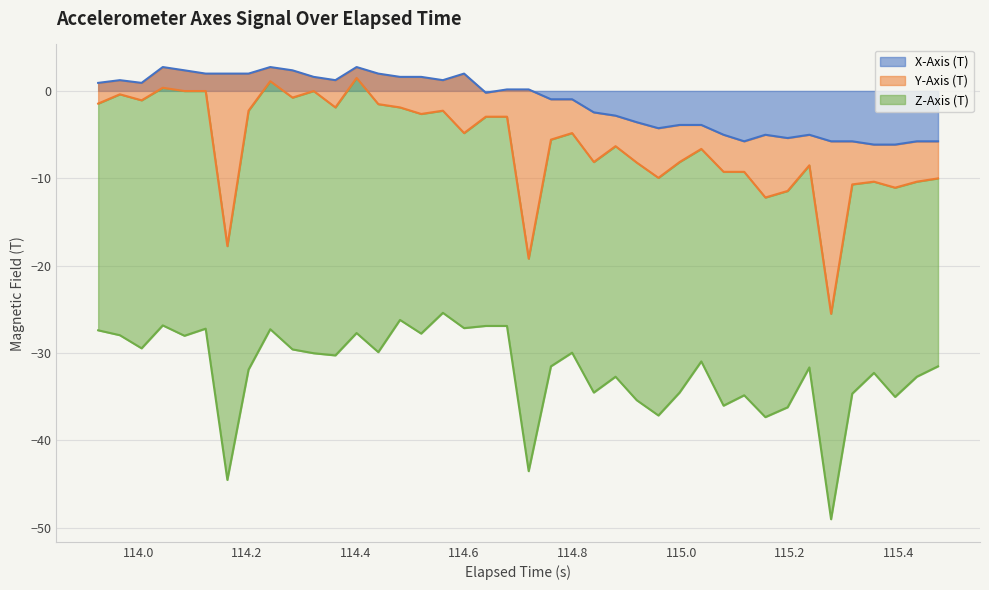

Is it true that X-Axis (T) equals 1.6 at 14?

True